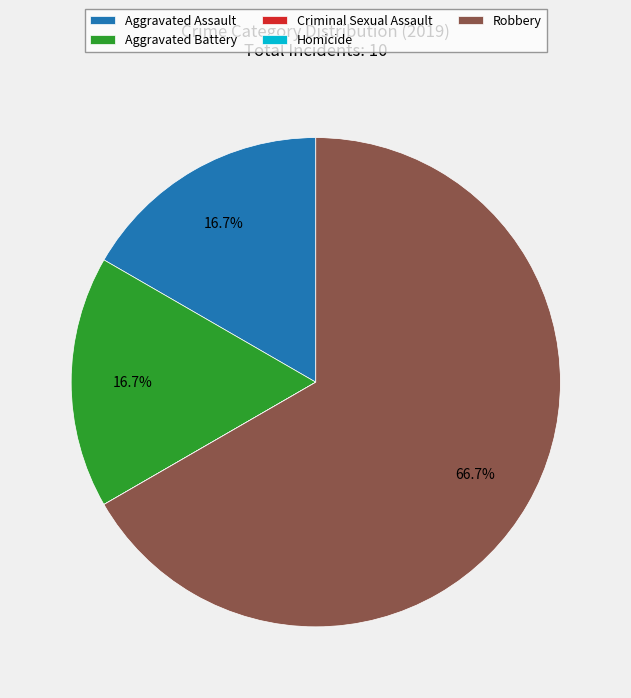

What is the largest slice in the pie chart?

Robbery